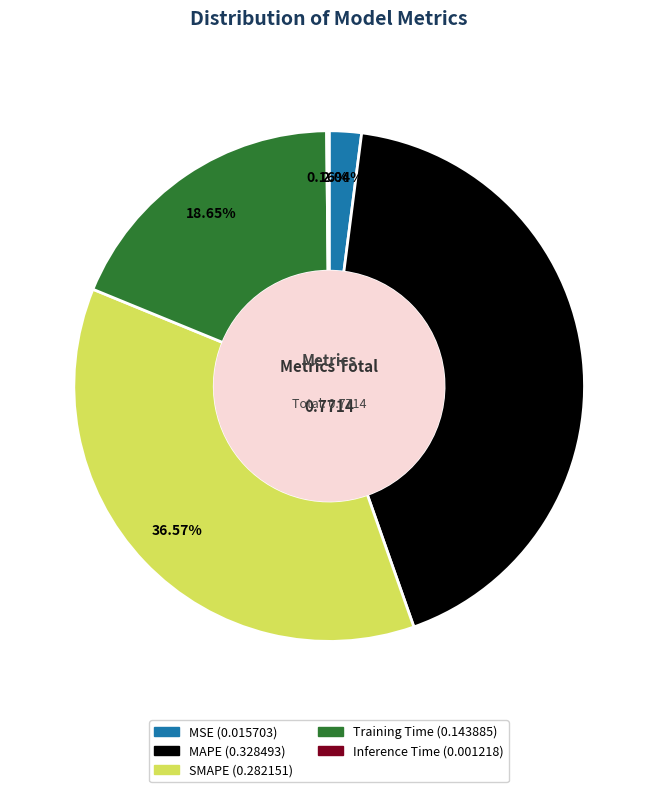

Is it true that MAPE is 49% of the pie?

False